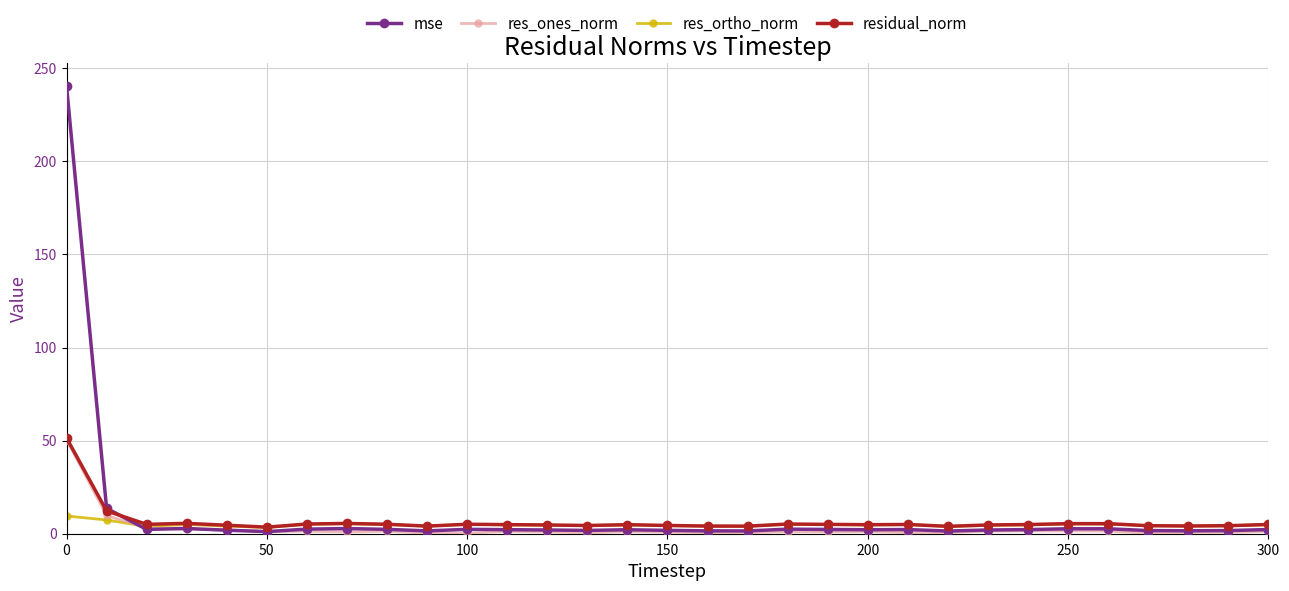

In residual_norm, how many points are higher than both neighbors (excluding endpoints)?

7